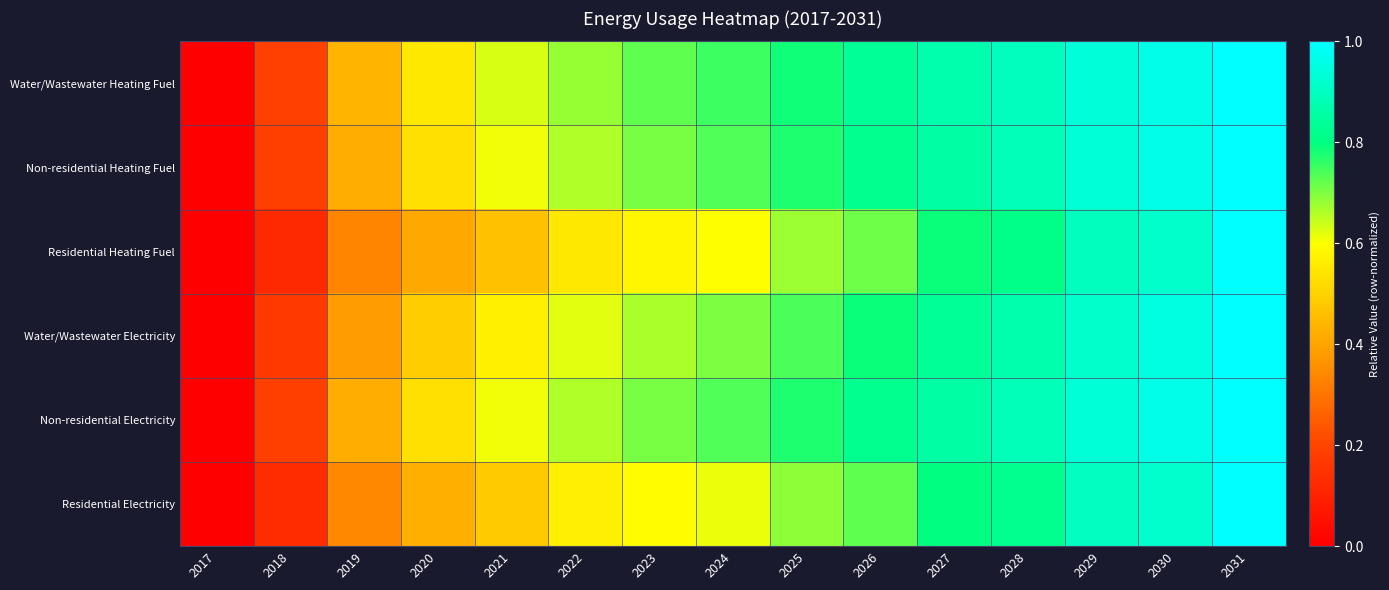

Reading right to left, extract all data points from this chart.

Water/Wastewater Heating Fuel: 2031=1.0	2030=1.0	2029=0.9	2028=0.9	2027=0.9	2026=0.8	2025=0.8	2024=0.8	2023=0.7	2022=0.7	2021=0.6	2020=0.5	2019=0.4	2018=0.2	2017=0.0
Non-residential Heating Fuel: 2031=1.0	2030=1.0	2029=0.9	2028=0.9	2027=0.9	2026=0.8	2025=0.8	2024=0.7	2023=0.7	2022=0.7	2021=0.6	2020=0.5	2019=0.4	2018=0.2	2017=0.0
Residential Heating Fuel: 2031=1.0	2030=0.9	2029=0.9	2028=0.8	2027=0.8	2026=0.7	2025=0.7	2024=0.6	2023=0.6	2022=0.5	2021=0.5	2020=0.4	2019=0.3	2018=0.1	2017=0.0
Water/Wastewater Electricity: 2031=1.0	2030=1.0	2029=0.9	2028=0.9	2027=0.8	2026=0.8	2025=0.7	2024=0.7	2023=0.7	2022=0.6	2021=0.6	2020=0.5	2019=0.4	2018=0.2	2017=0.0
Non-residential Electricity: 2031=1.0	2030=1.0	2029=0.9	2028=0.9	2027=0.9	2026=0.8	2025=0.8	2024=0.7	2023=0.7	2022=0.7	2021=0.6	2020=0.5	2019=0.4	2018=0.2	2017=0.0
Residential Electricity: 2031=1.0	2030=0.9	2029=0.9	2028=0.8	2027=0.8	2026=0.7	2025=0.7	2024=0.6	2023=0.6	2022=0.6	2021=0.5	2020=0.4	2019=0.3	2018=0.1	2017=0.0